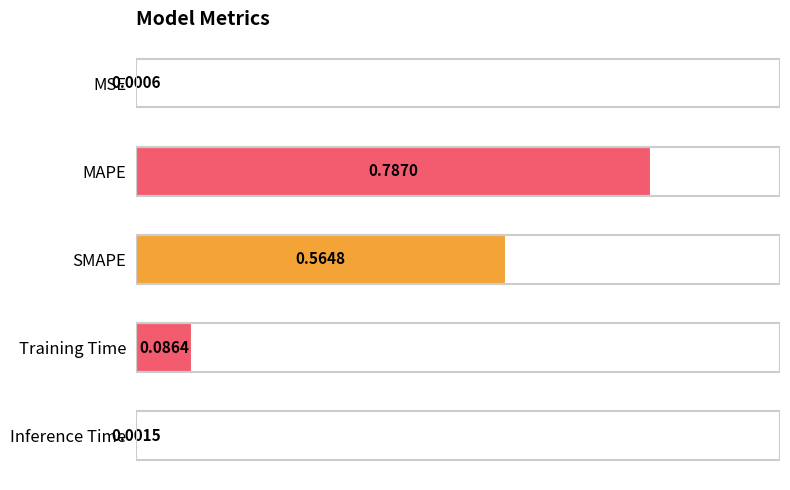

What is the change in value from MAPE to Inference Time?

-0.8